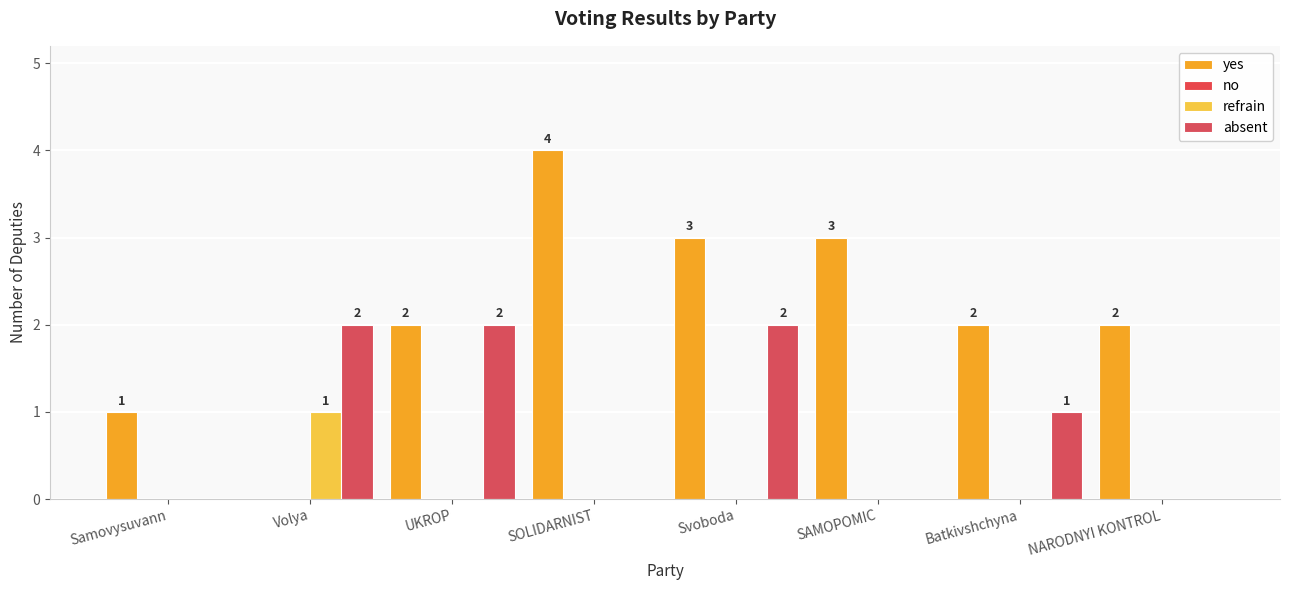

Which category has the lowest value across all series?

Volya